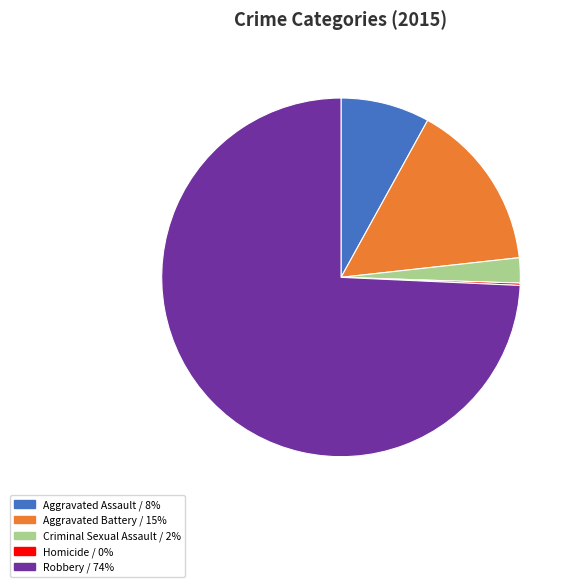

Which category has the biggest portion of the pie?

Robbery